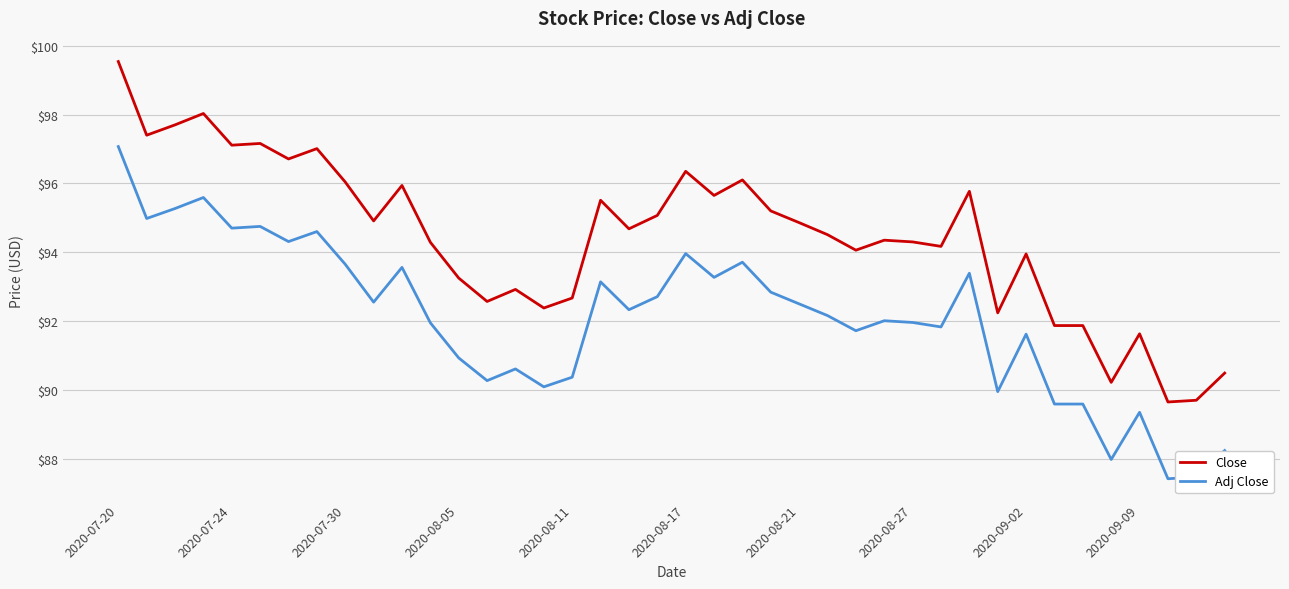

List the series in order of their peak value, lowest first.

Adj Close, Close